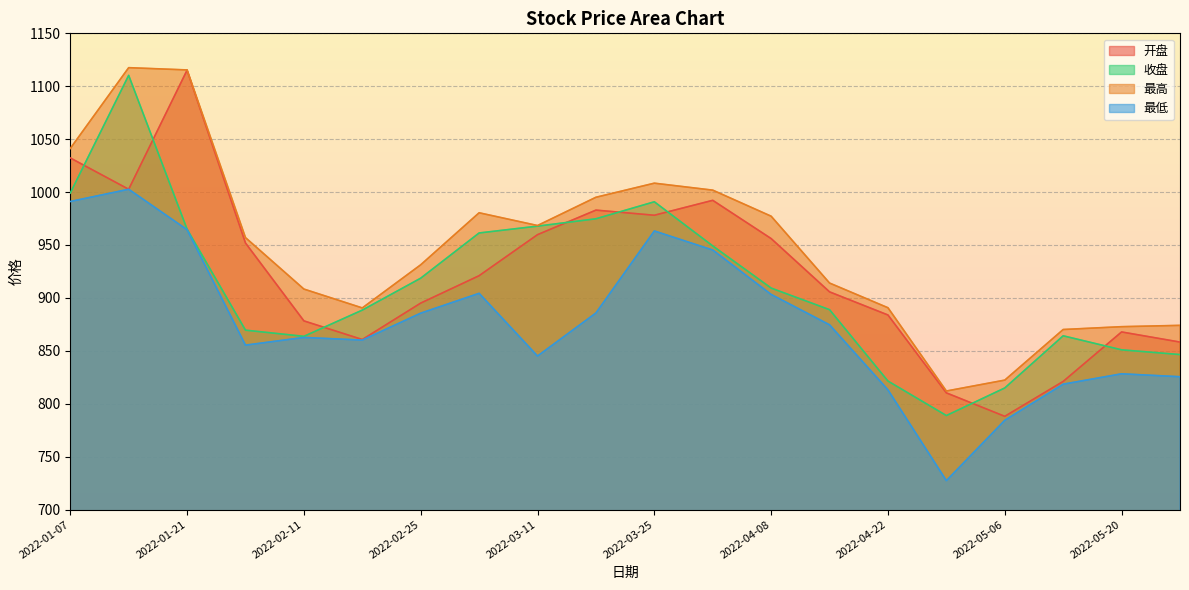

What is the highest value of the 开盘 series?

1115.2